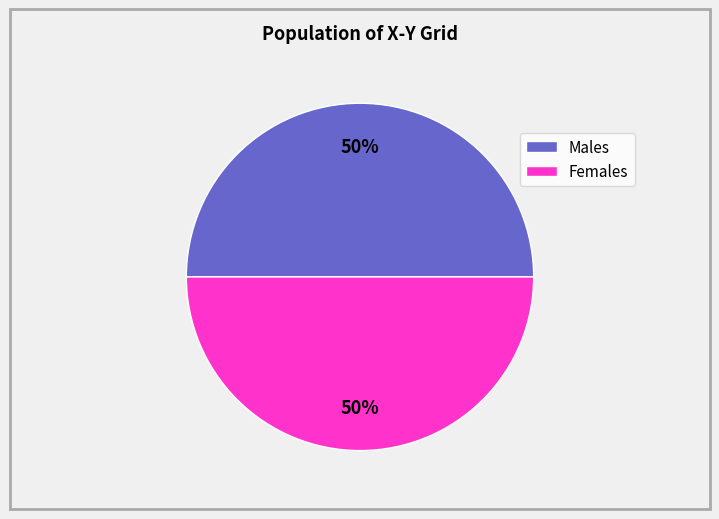

To the nearest percent, what is the average slice percentage?

50%